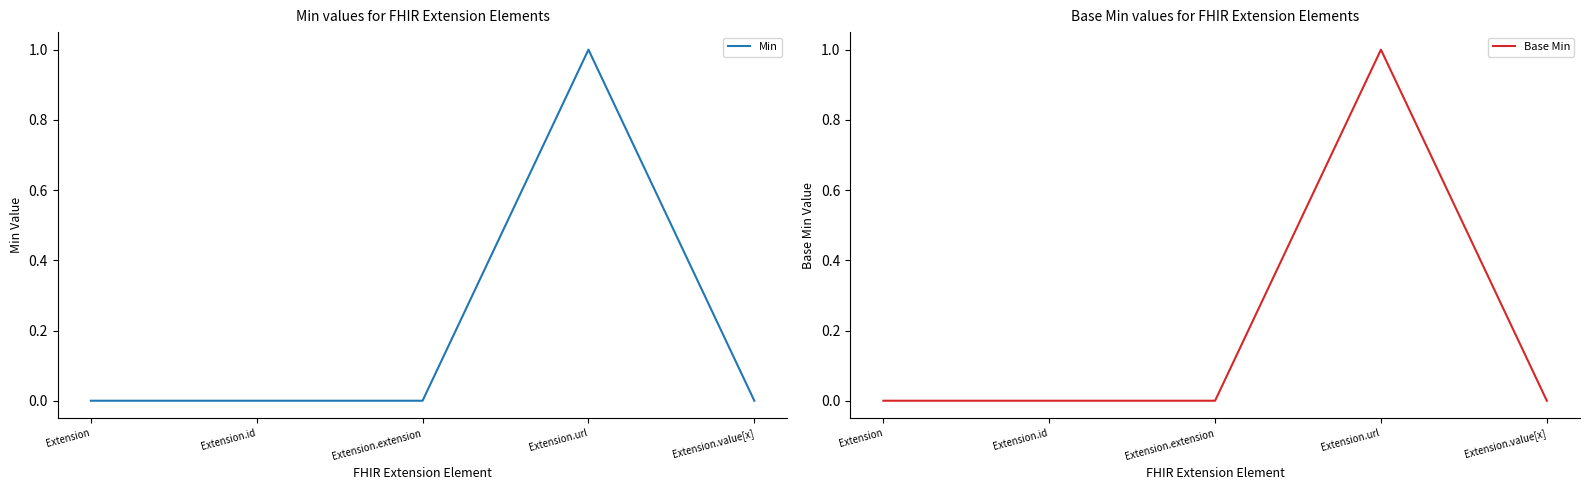

True or false: Base Min has more than 1 interior local peaks.

False